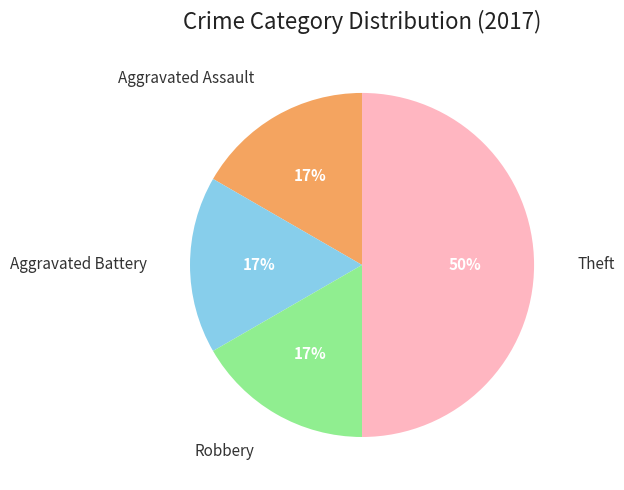

Combined, do Robbery and Aggravated Assault account for over 50%?

No